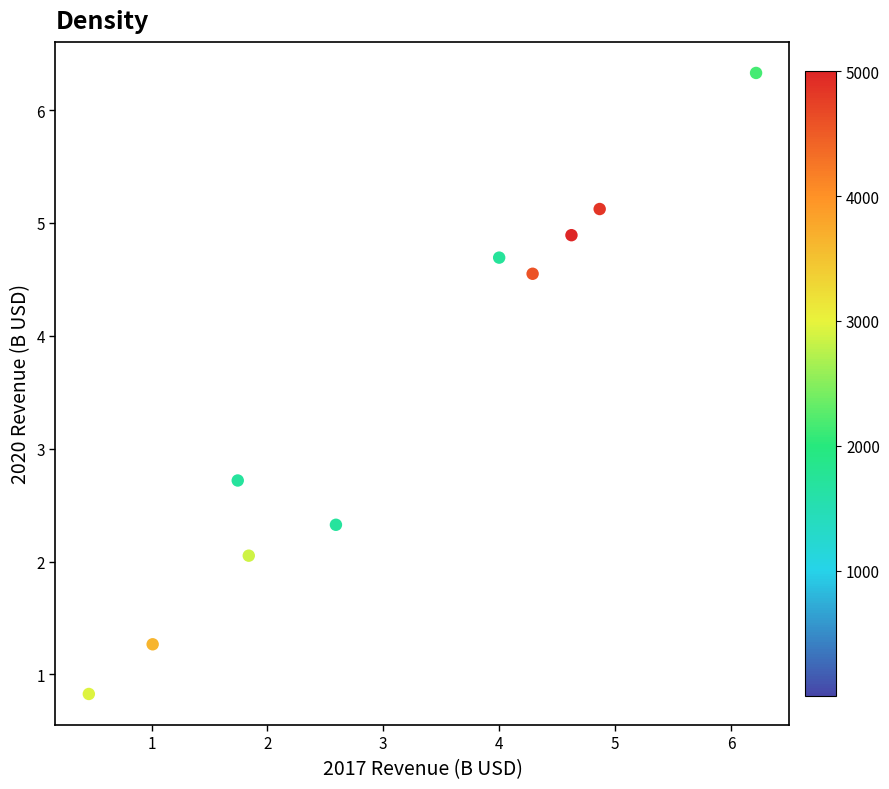

What Y value in the scatter plot is closest to 3?

2.7